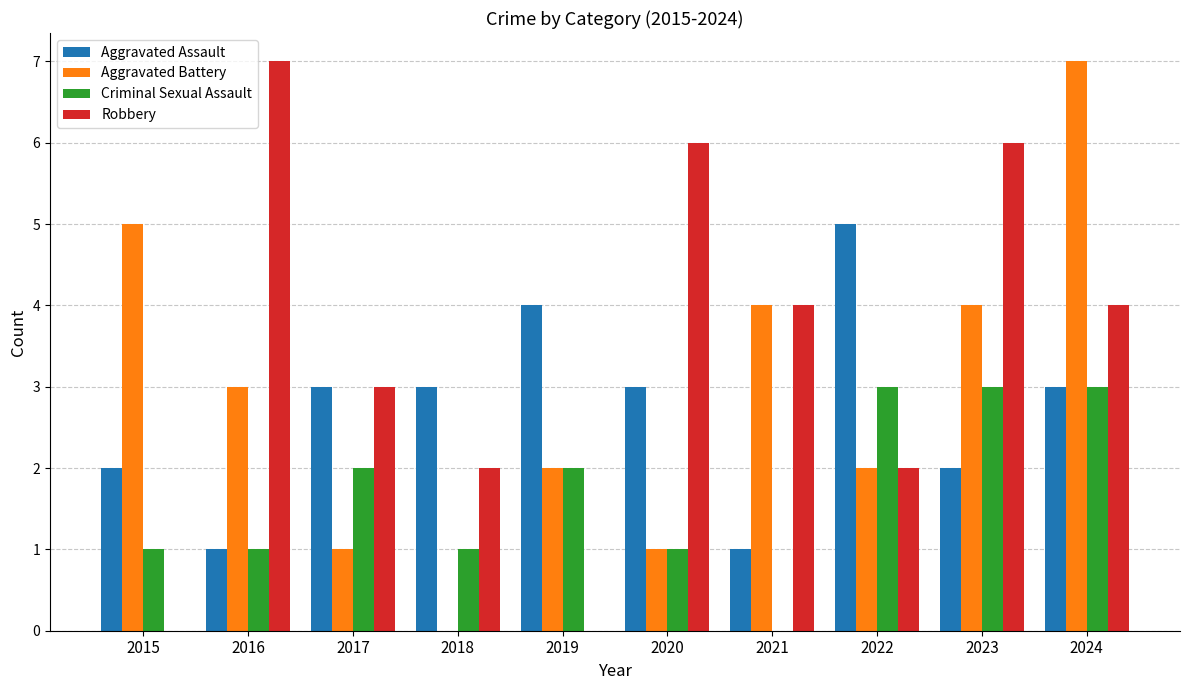

What is the highest value of the Robbery series?

7